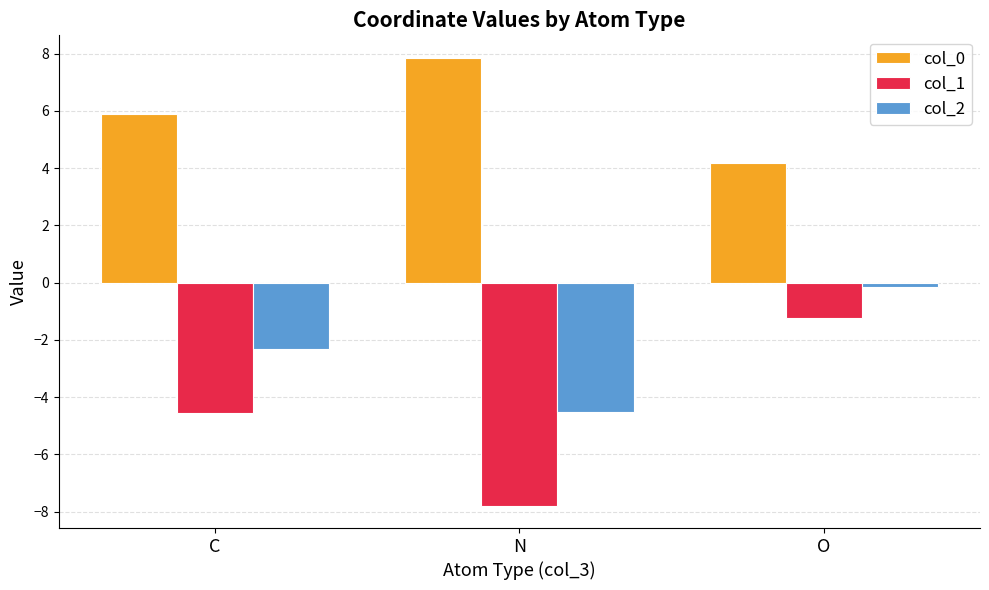

The col_0 series shows 5.7 at O. True or false?

False